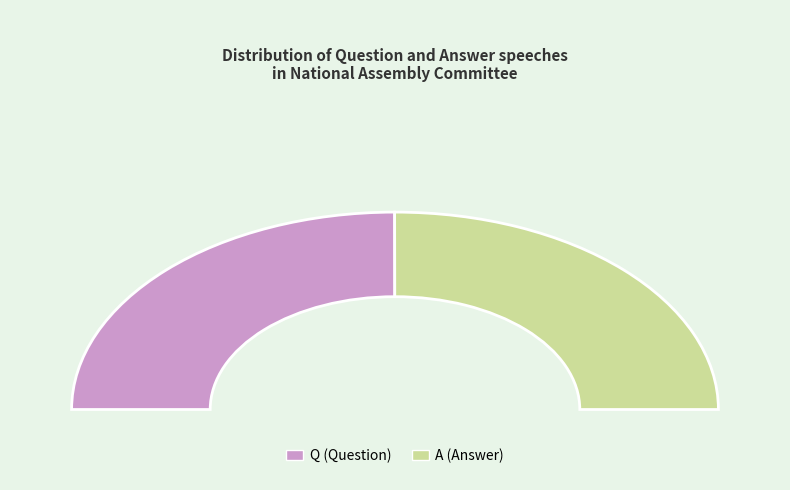

Which slice represents more than half of the pie?

A